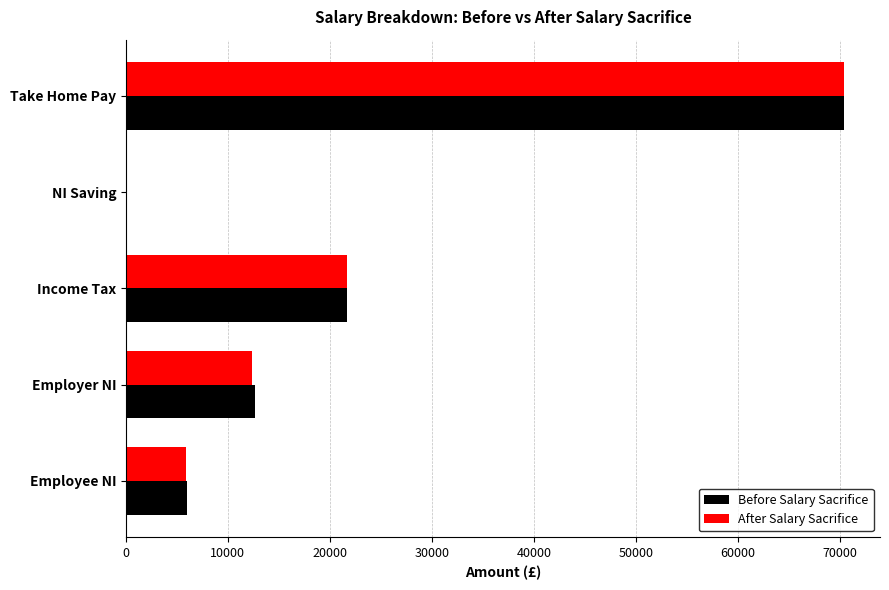

What is the sum of all After Salary Sacrifice values?

110372.8